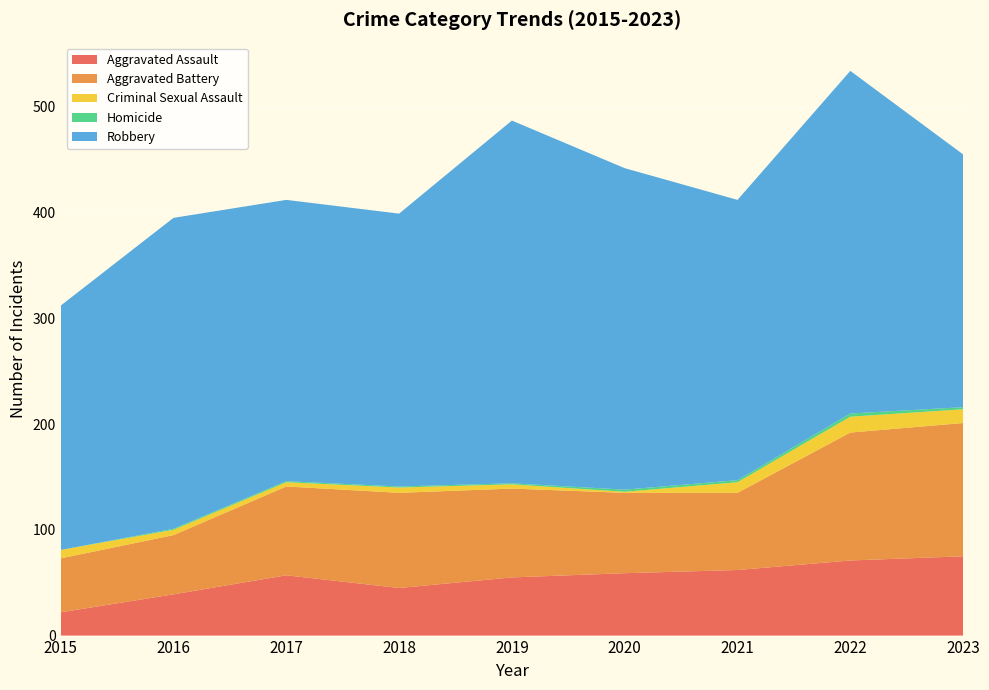

Reading left to right, list all the values displayed in this chart.

Aggravated Assault: 2015=22	2016=39	2017=57	2018=45	2019=55	2020=59	2021=62	2022=71	2023=75
Aggravated Battery: 2015=51	2016=56	2017=84	2018=90	2019=84	2020=76	2021=73	2022=121	2023=126
Criminal Sexual Assault: 2015=8	2016=5	2017=4	2018=5	2019=4	2020=1	2021=10	2022=15	2023=13
Homicide: 2015=0	2016=1	2017=1	2018=1	2019=1	2020=2	2021=2	2022=3	2023=2
Robbery: 2015=231	2016=294	2017=266	2018=258	2019=343	2020=304	2021=265	2022=324	2023=239